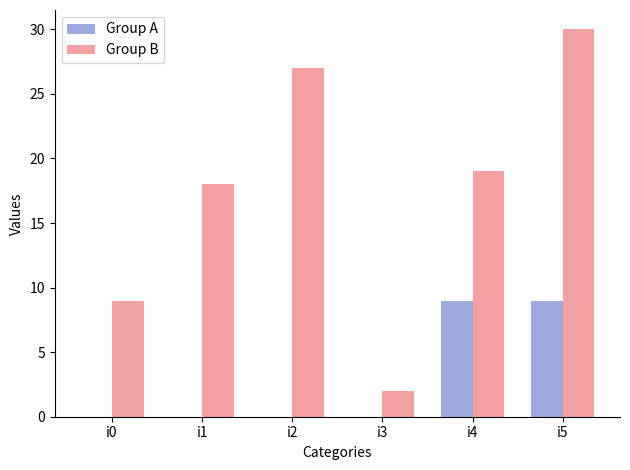

At which label does Group B reach its peak?

i5